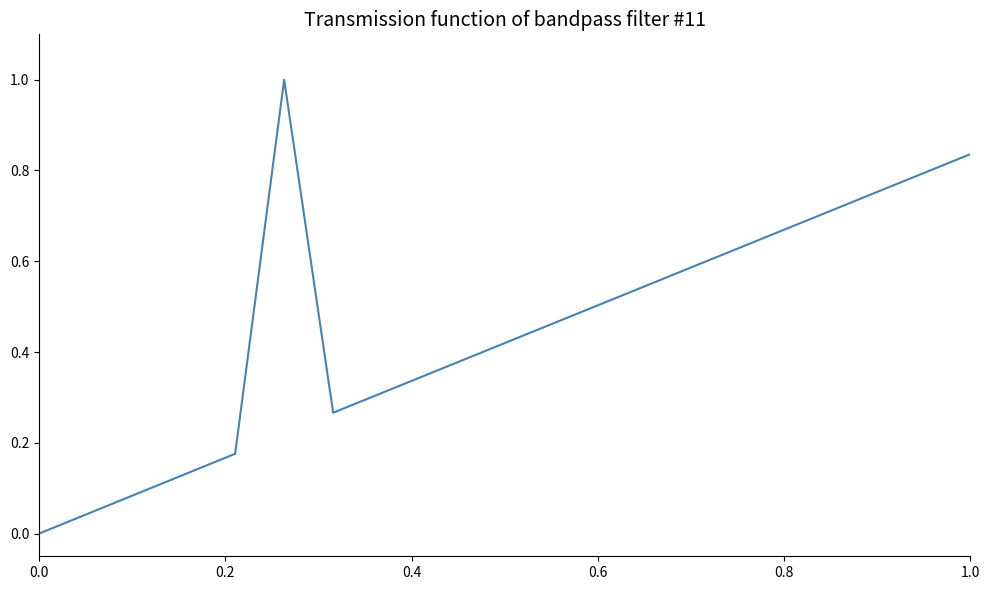

How many data points are above 0?

19